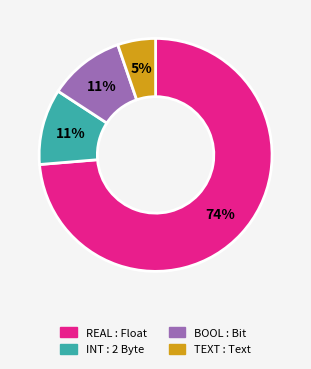

Is there any slice that represents more than half of the pie?

Yes